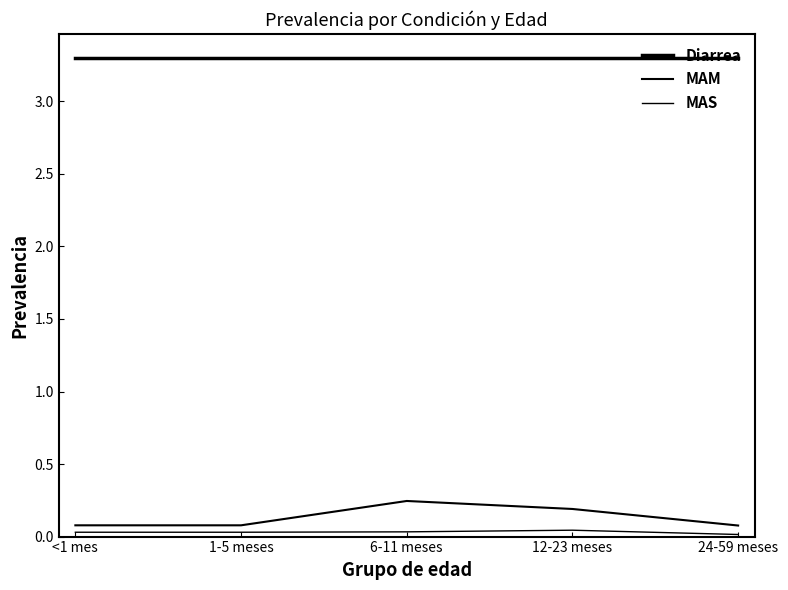

Count the MAS values in the range 0 to 1.

5